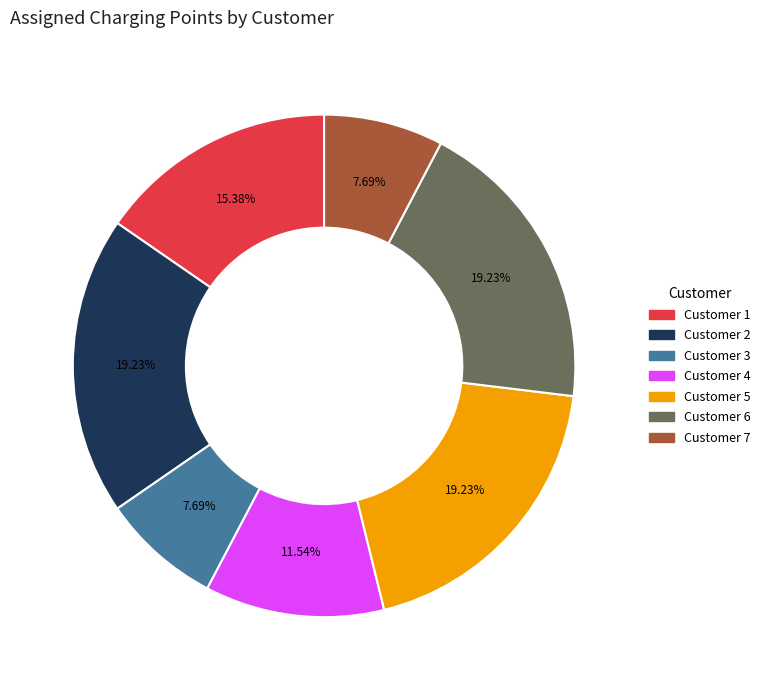

To the nearest percent, what percentage of the pie is Customer 7?

8%